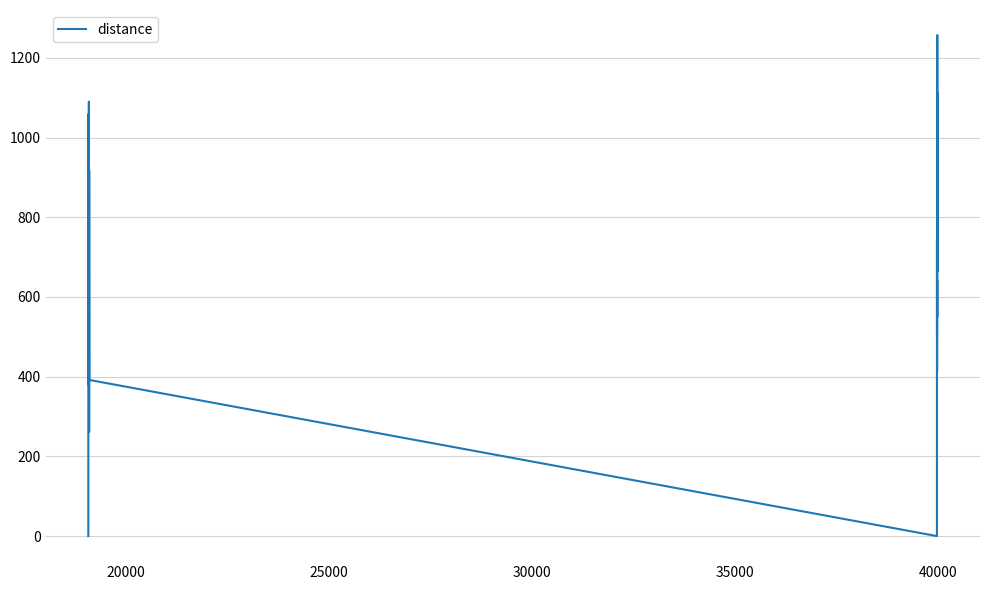

What is the greatest value displayed?

1257.2